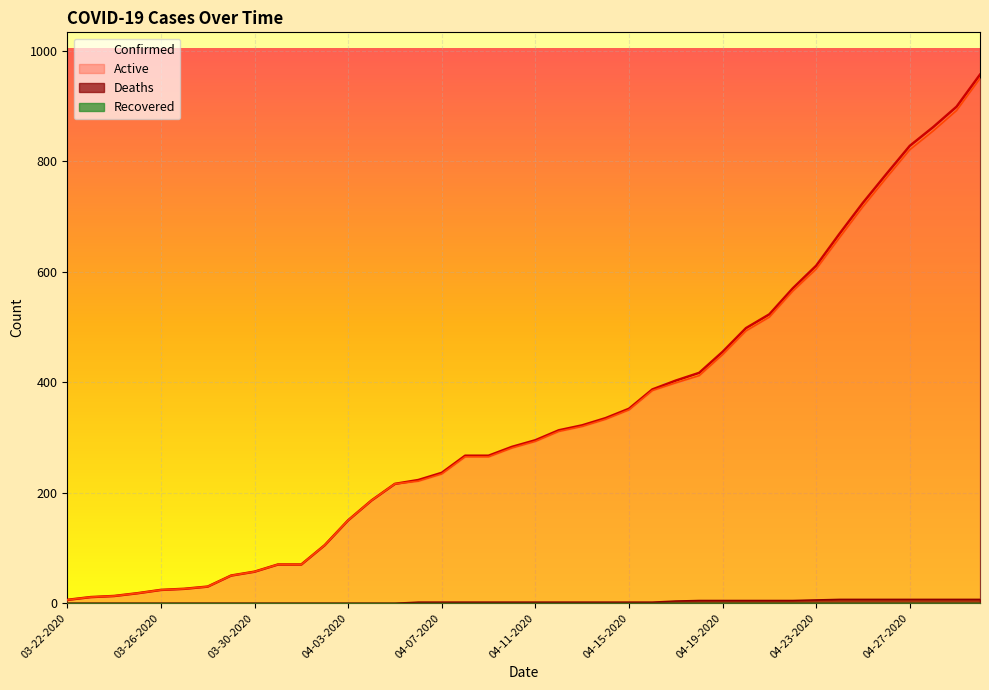

What is the maximum value for Deaths?

7